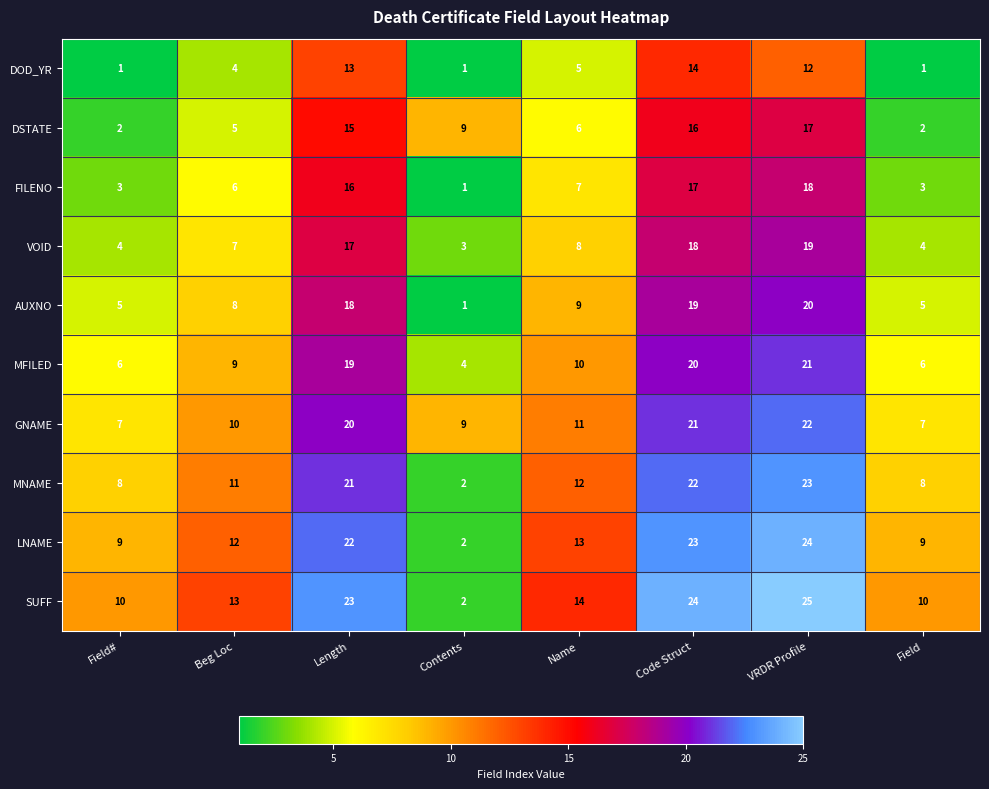

At Code Struct, list the series in order from largest to smallest.

SUFF, LNAME, MNAME, GNAME, MFILED, AUXNO, VOID, FILENO, DSTATE, DOD_YR